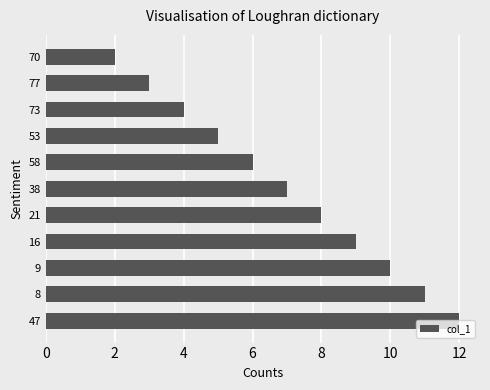

How many values are between 4 and 10?

7